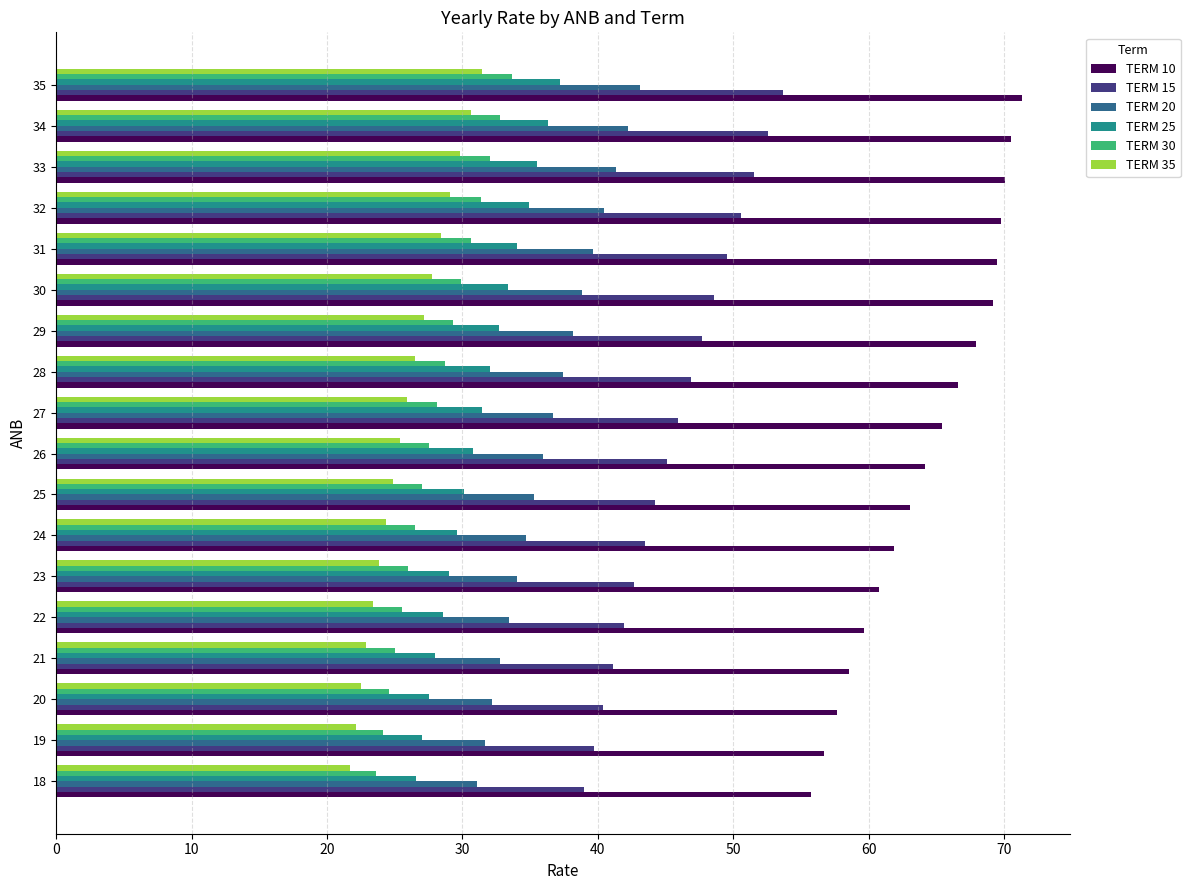

Which series has the largest total across all categories?

TERM 10